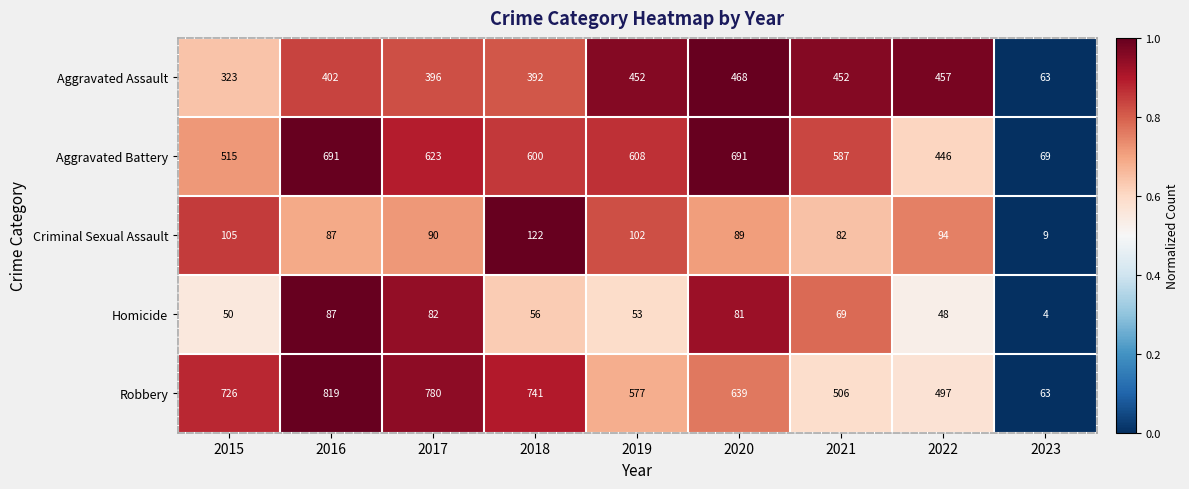

At which label does Robbery first exceed 639?

2015